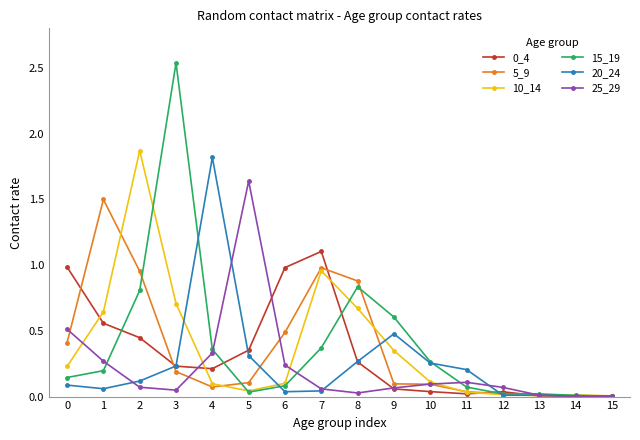

The value of 20_24 at 4 is 3.2. True or false?

False